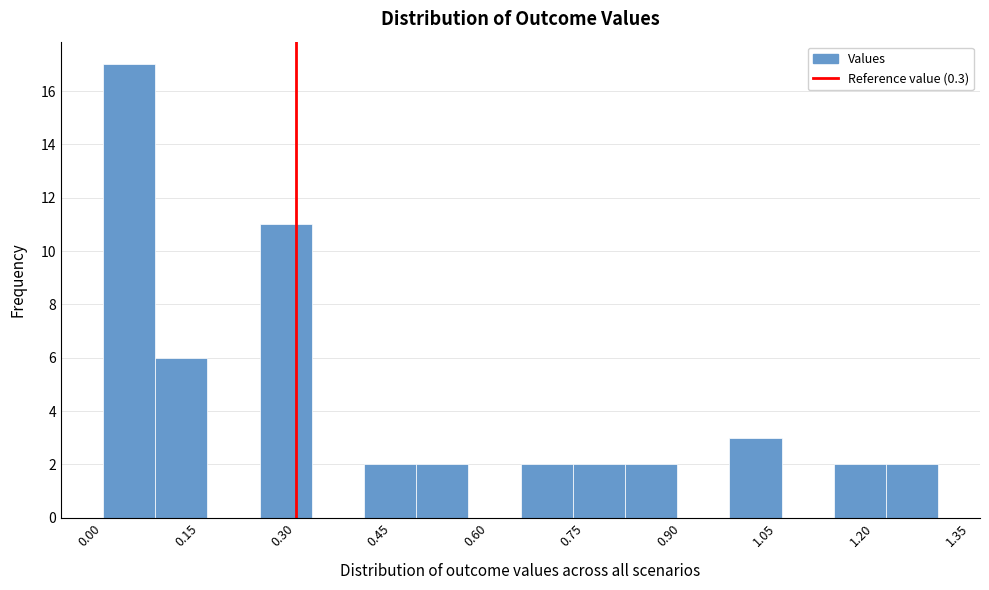

How tall is the bar that spans 0.00 to 0.08 on the x-axis? Neither the bar edges nor the heights are printed on the chart, so give them approximately, as read against the axes.

17